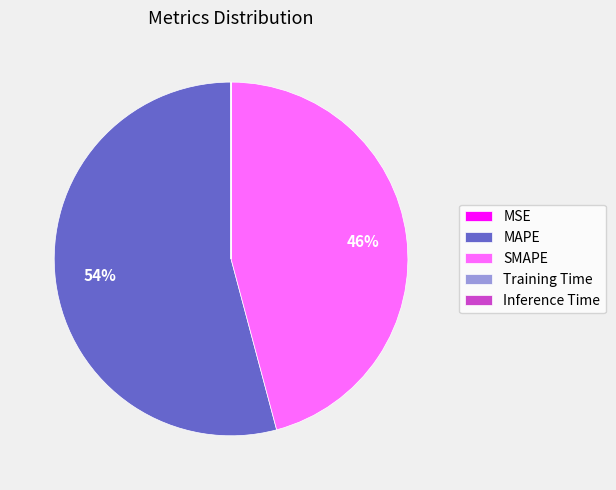

Which category has the biggest portion of the pie?

MAPE